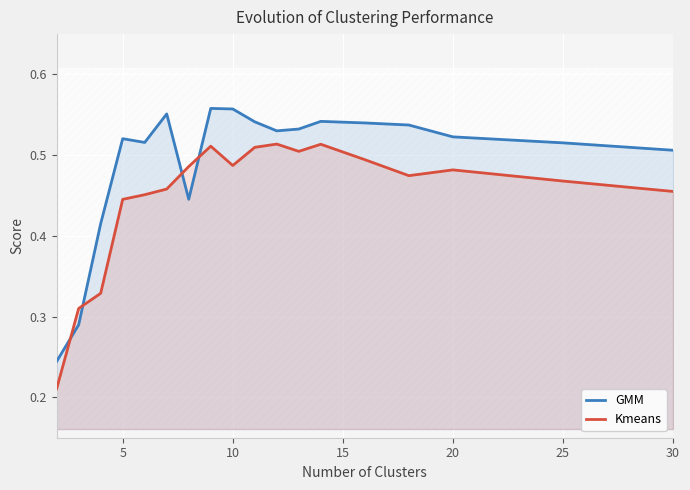

Rank the series by their maximum value, from lowest to highest.

Kmeans, GMM